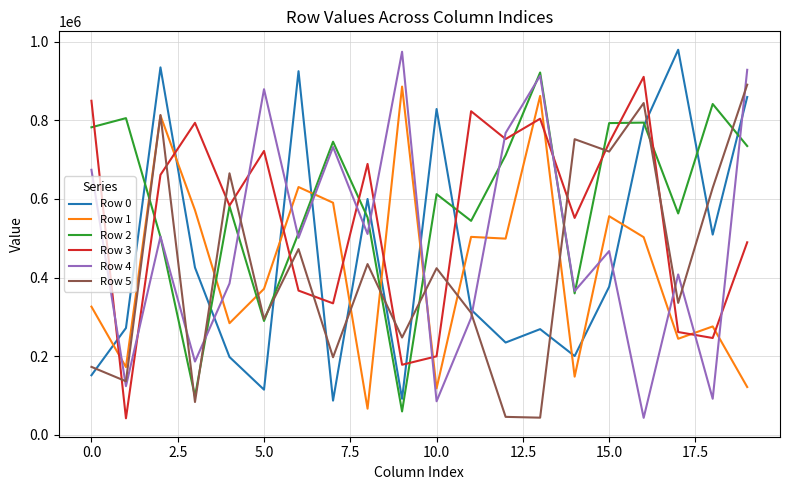

In Row 3, how many points are higher than both neighbors (excluding endpoints)?

6